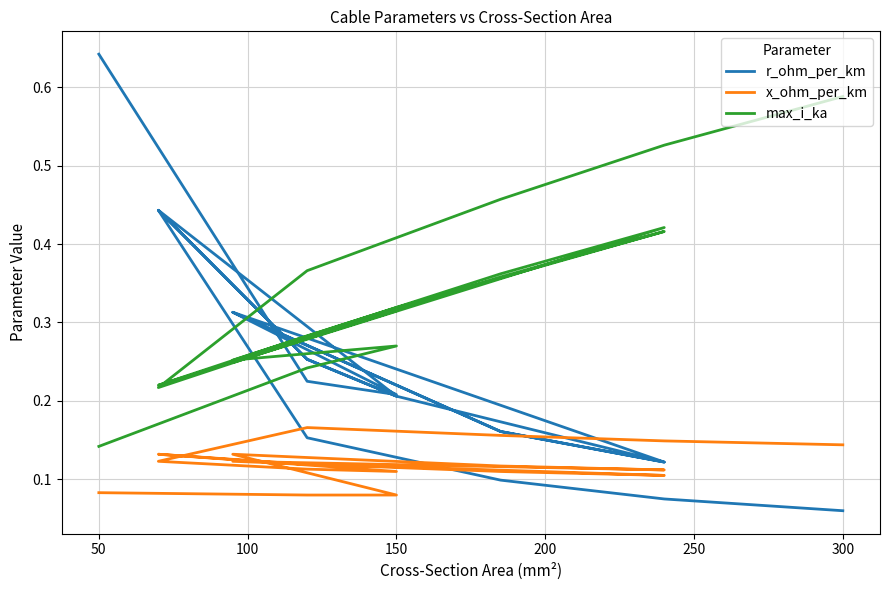

Reading left to right, list all the values displayed in this chart.

r_ohm_per_km: 0.6	0.2	0.2	0.3	0.2	0.1	0.3	0.2	0.1	0.2	0.3	0.4	0.2	0.3	0.4	0.2	0.1	0.1	0.1
x_ohm_per_km: 0.1	0.1	0.1	0.1	0.1	0.1	0.1	0.1	0.1	0.1	0.1	0.1	0.1	0.1	0.1	0.2	0.2	0.1	0.1
max_i_ka: 0.1	0.2	0.3	0.3	0.4	0.4	0.2	0.4	0.4	0.3	0.3	0.2	0.3	0.3	0.2	0.4	0.5	0.5	0.6